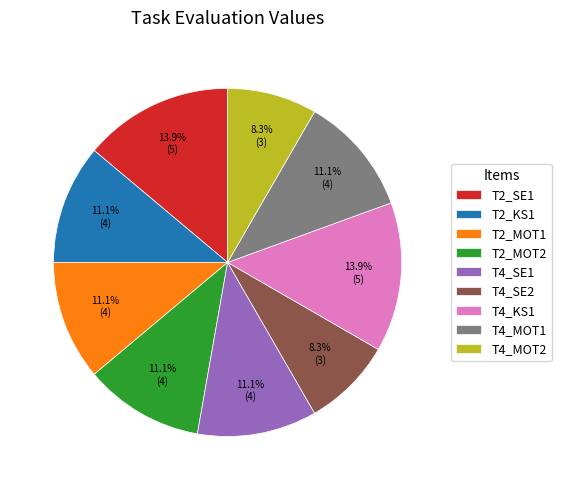

Count the number of slices in the pie.

9